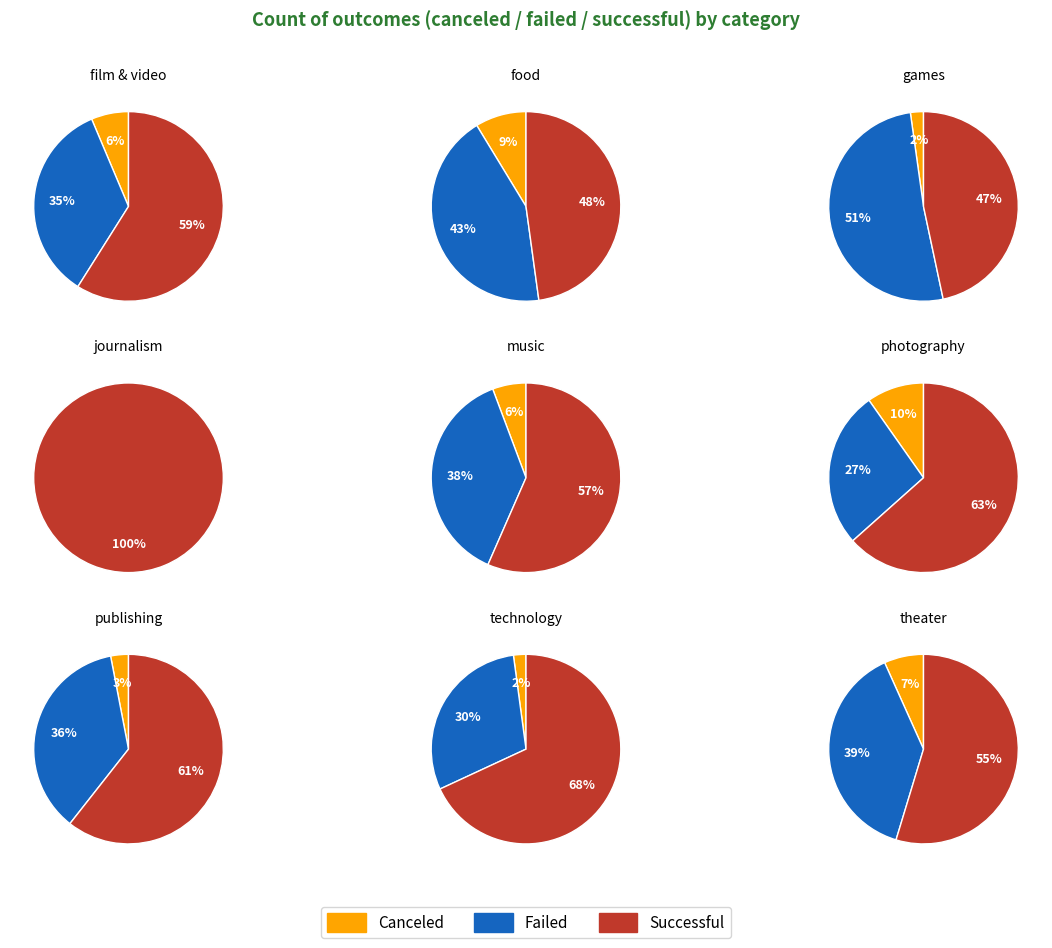

Does photography account for over 50% of the chart?

No